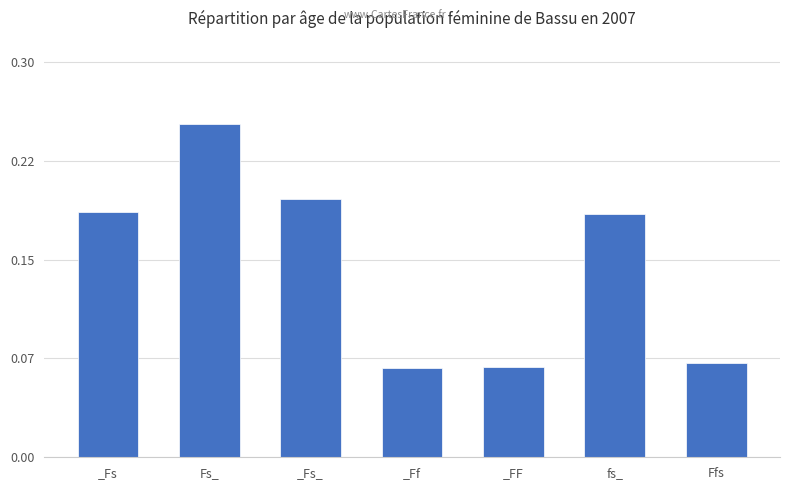

Does the chart contain any negative values?

No